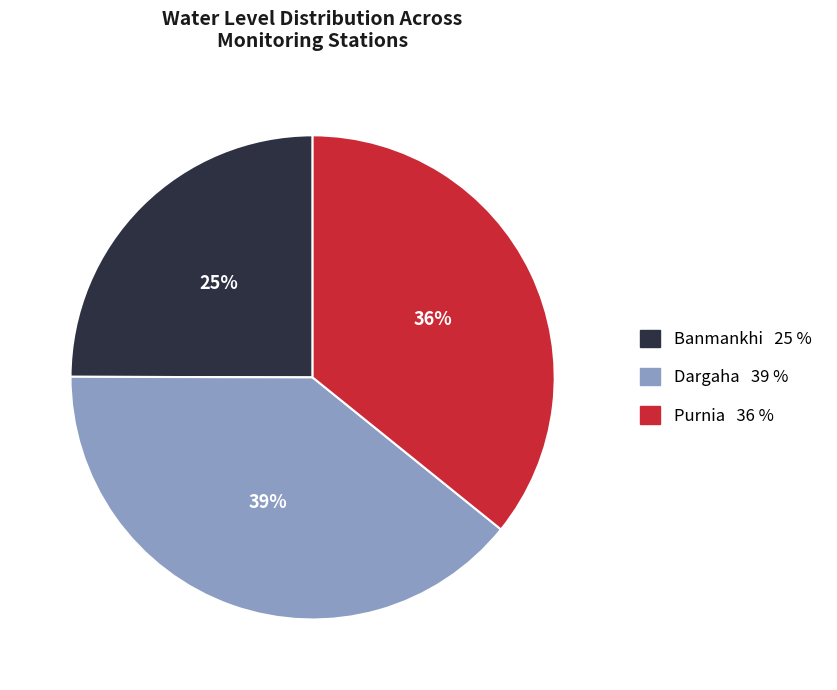

Is the sum of Banmankhi and Dargaha greater than half?

Yes